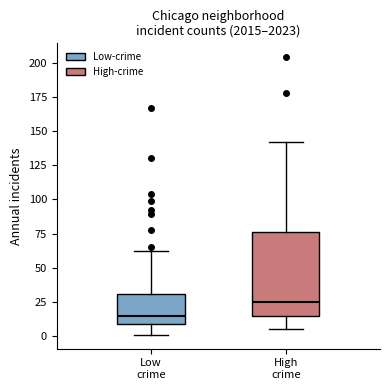

Which box is the tallest, from its lower edge to its upper edge?

High crime